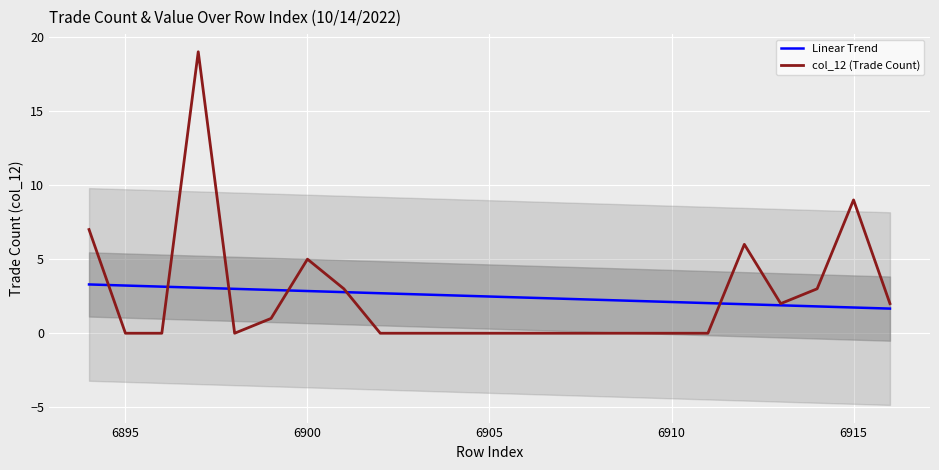

True or false: col_12 (Trade Count) has a value of 5.0 at 6900.

True